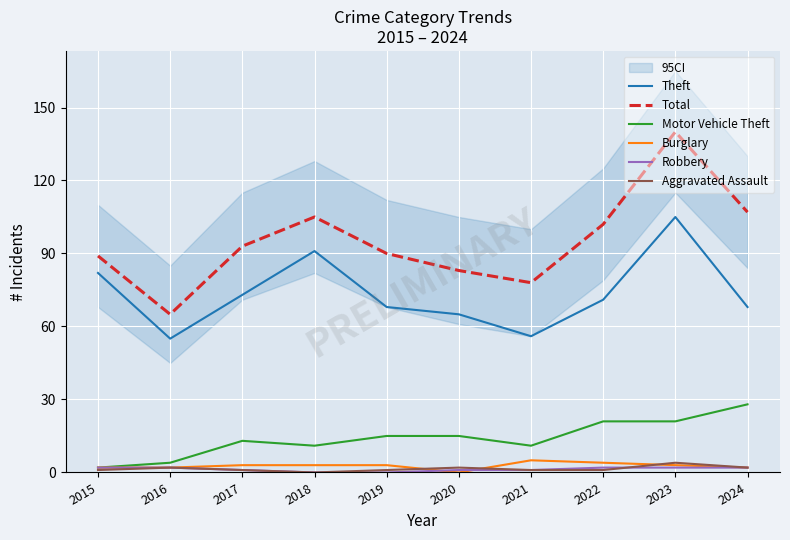

In Aggravated Assault, how many points are lower than both neighbors (excluding endpoints)?

1